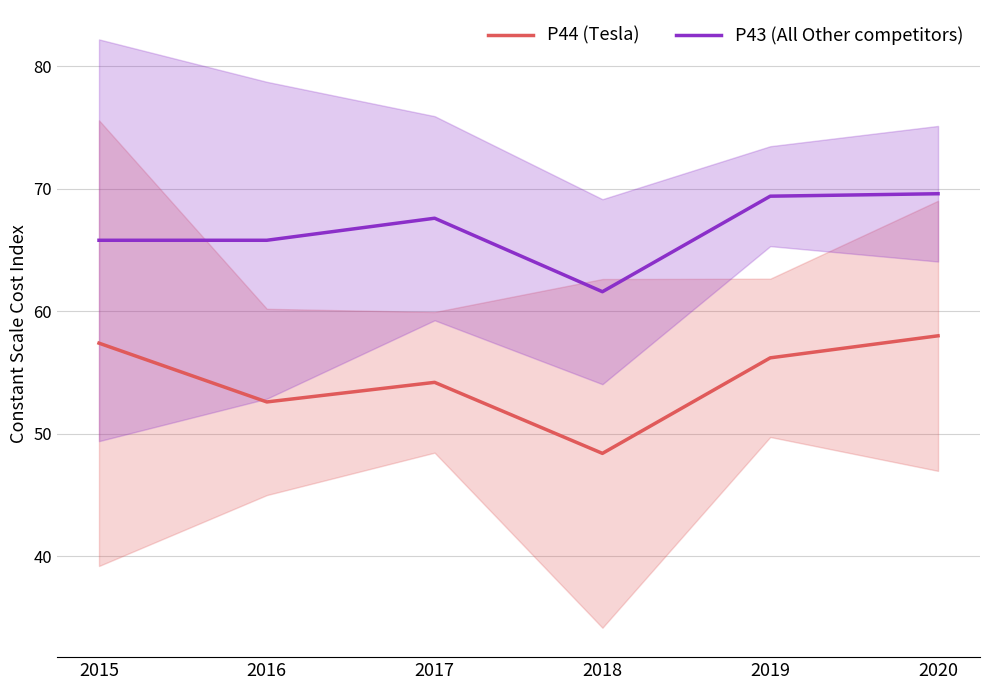

At which category does P44 (Tesla) reach its first local peak?

2017